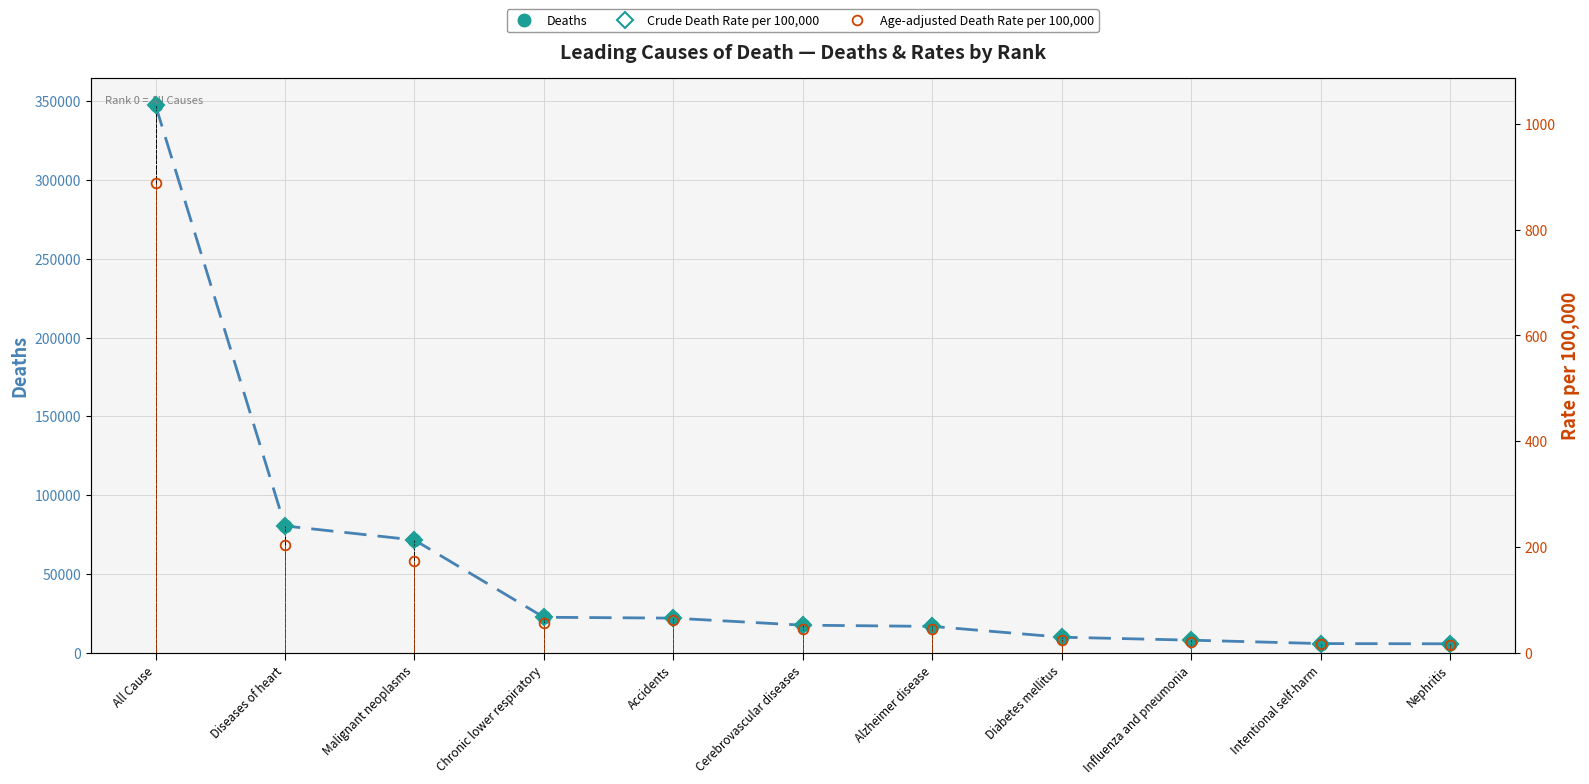

What is the difference between the maximum and minimum values in the Crude Death Rate per 100,000 series?

1018.7